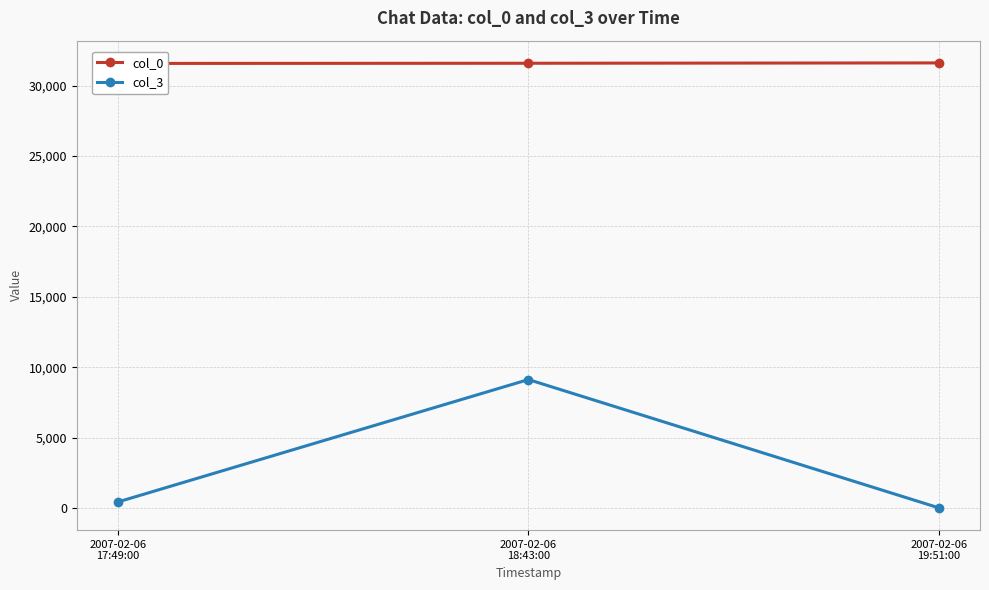

Which series has the largest total across all categories?

col_0